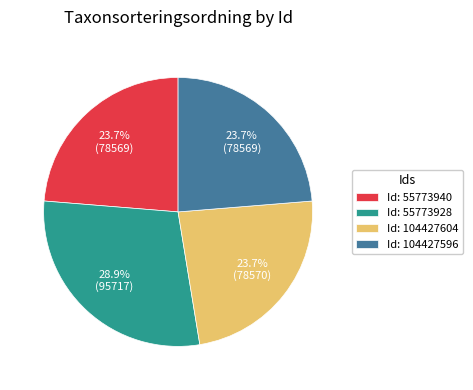

Is Id: 104427596 the majority of the pie?

No